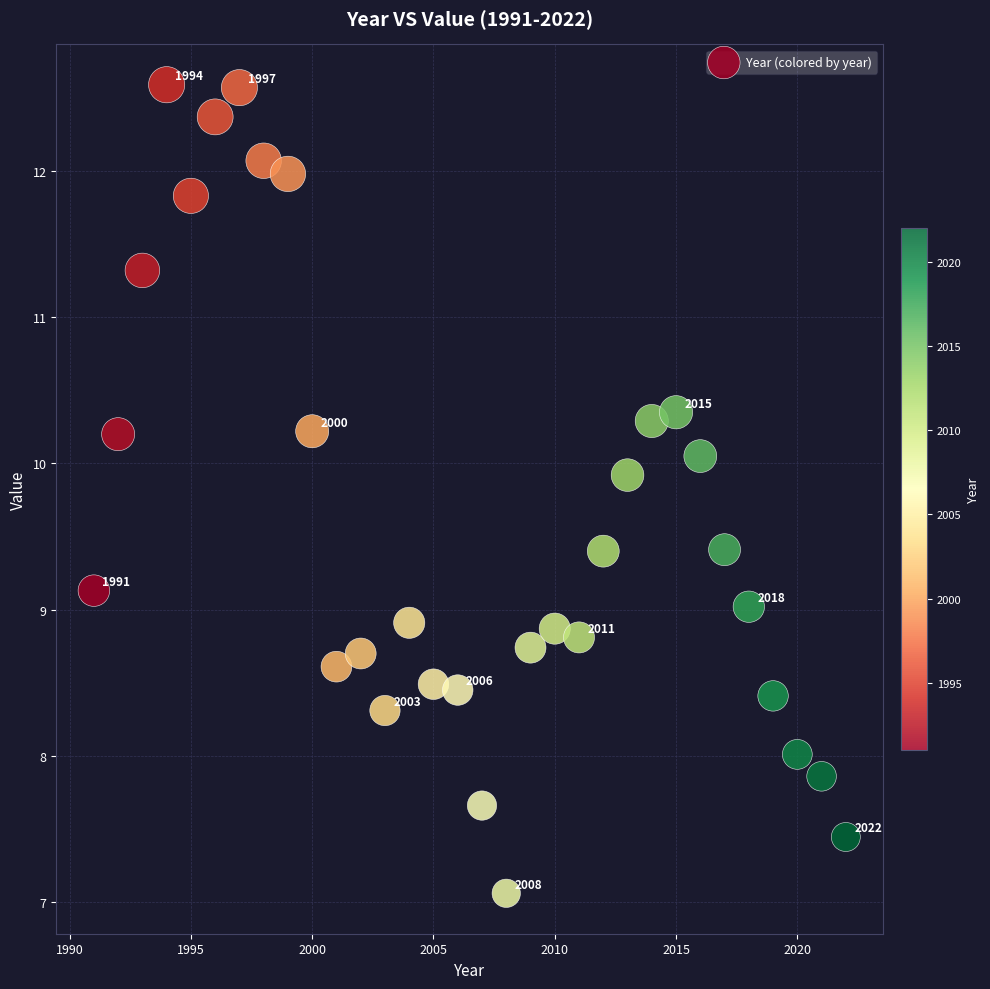

What is the range of X values (max minus min)?

31.0